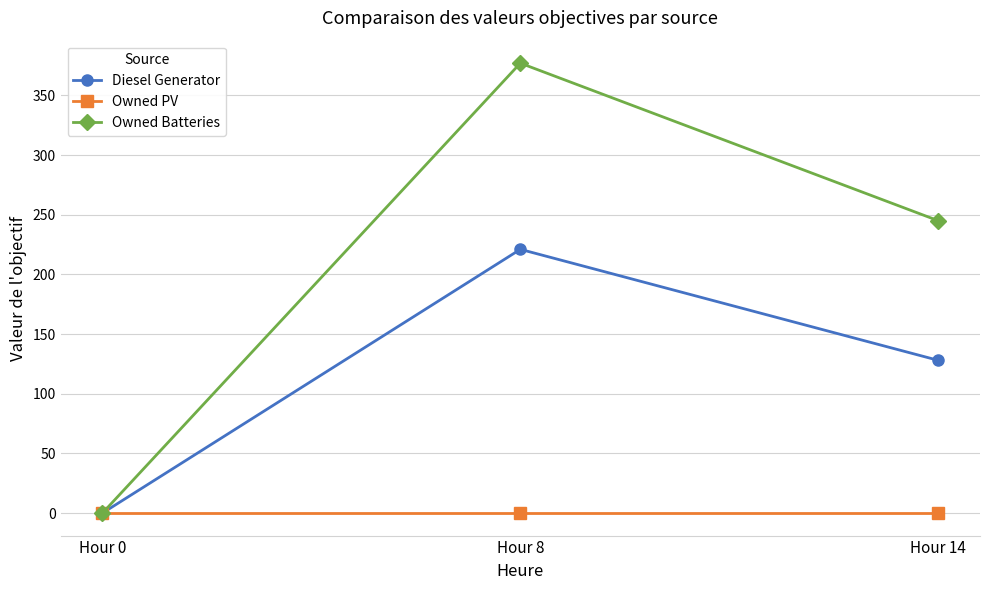

How many series are shown in this chart?

3